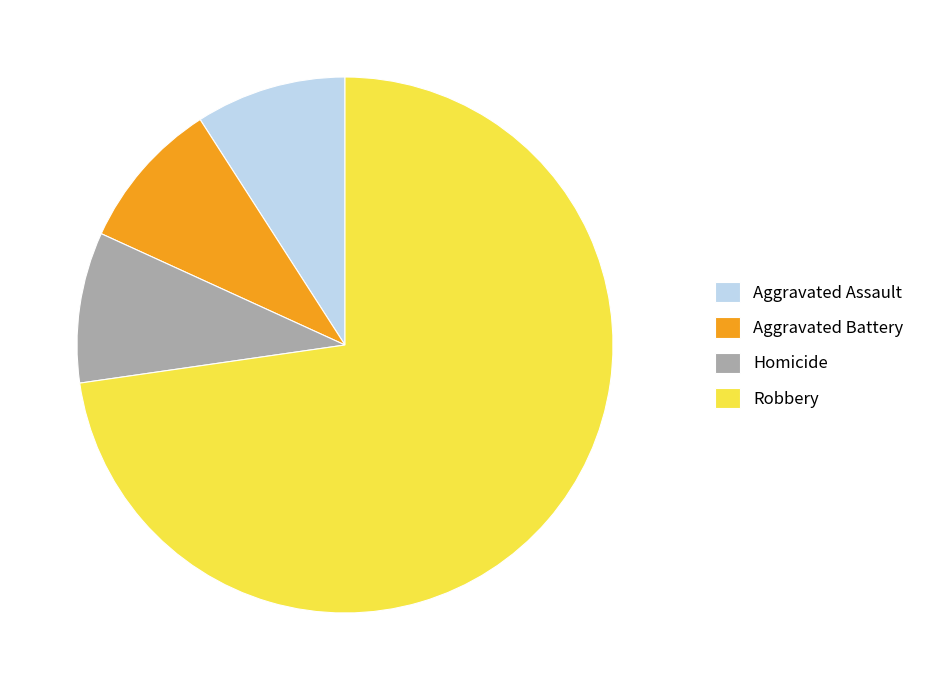

What is the ratio of the value at Robbery to the value at Aggravated Assault?

8.0